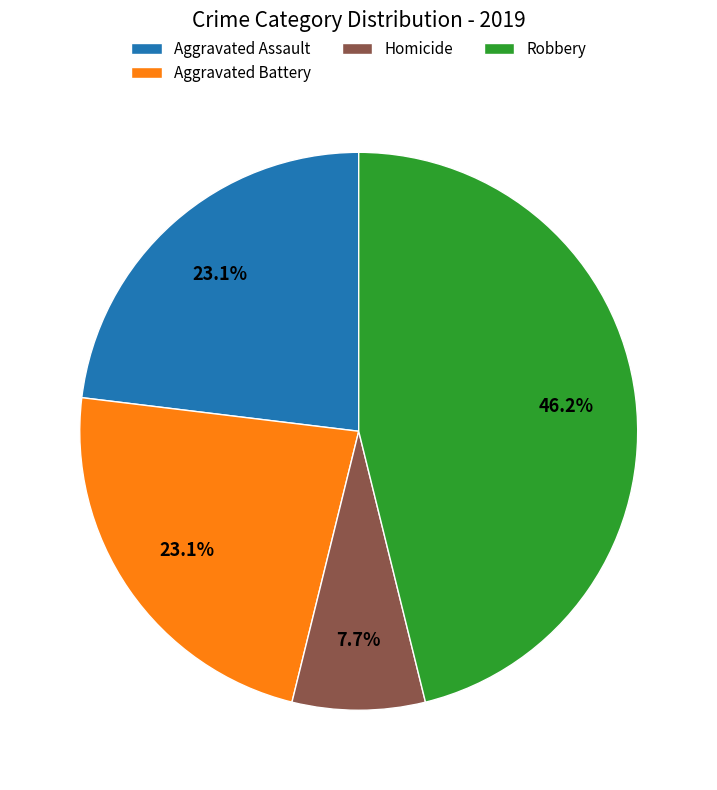

How many slices are in this pie chart?

4